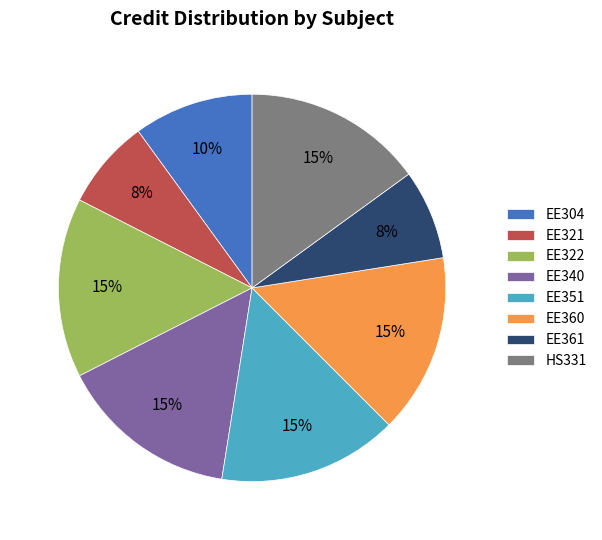

Between EE361 and EE360, which is larger?

EE360